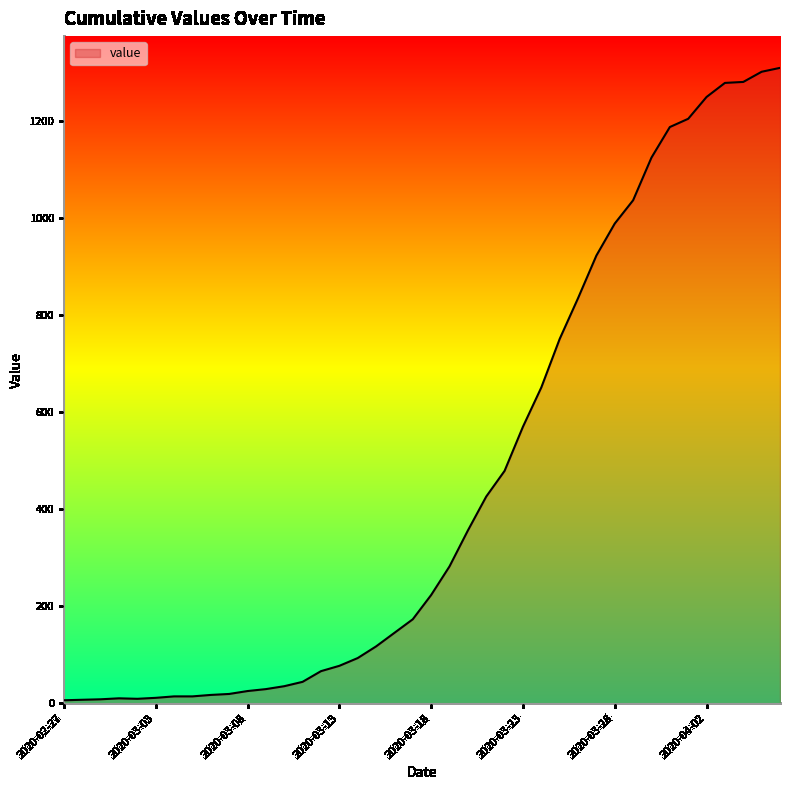

What is the maximum value shown in the chart?

1310